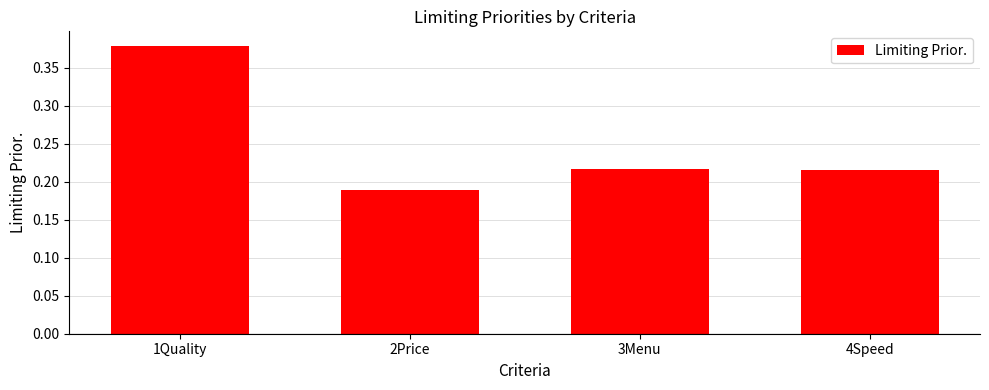

How many values are between 0 and 1?

4